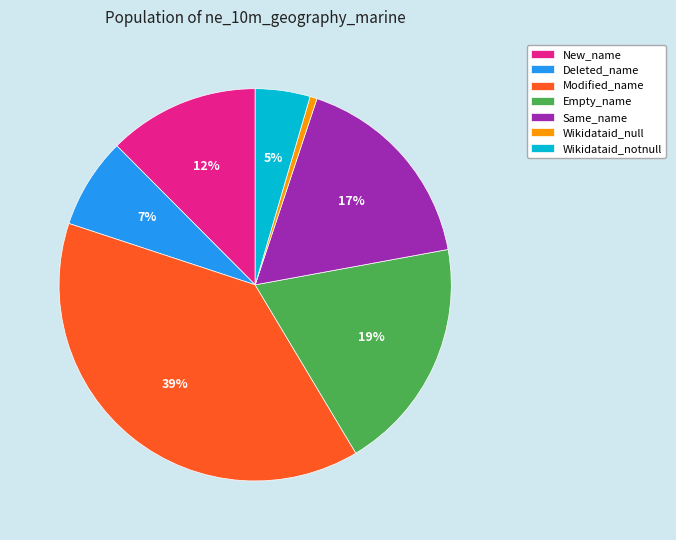

What percentage is the Empty_name slice, to the nearest percent?

19%